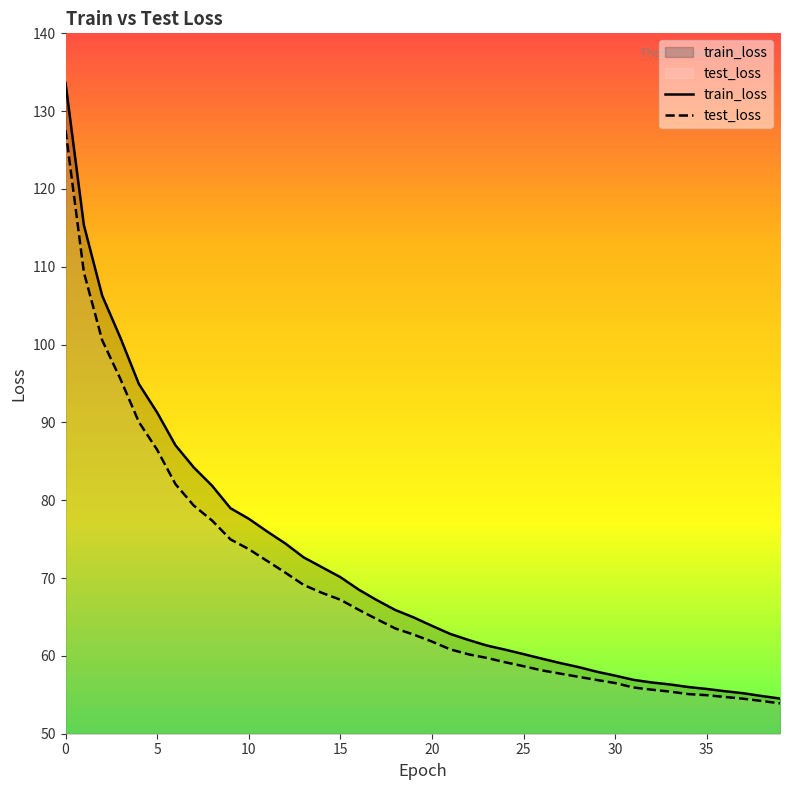

What is the label of the 36th point from the left?

35